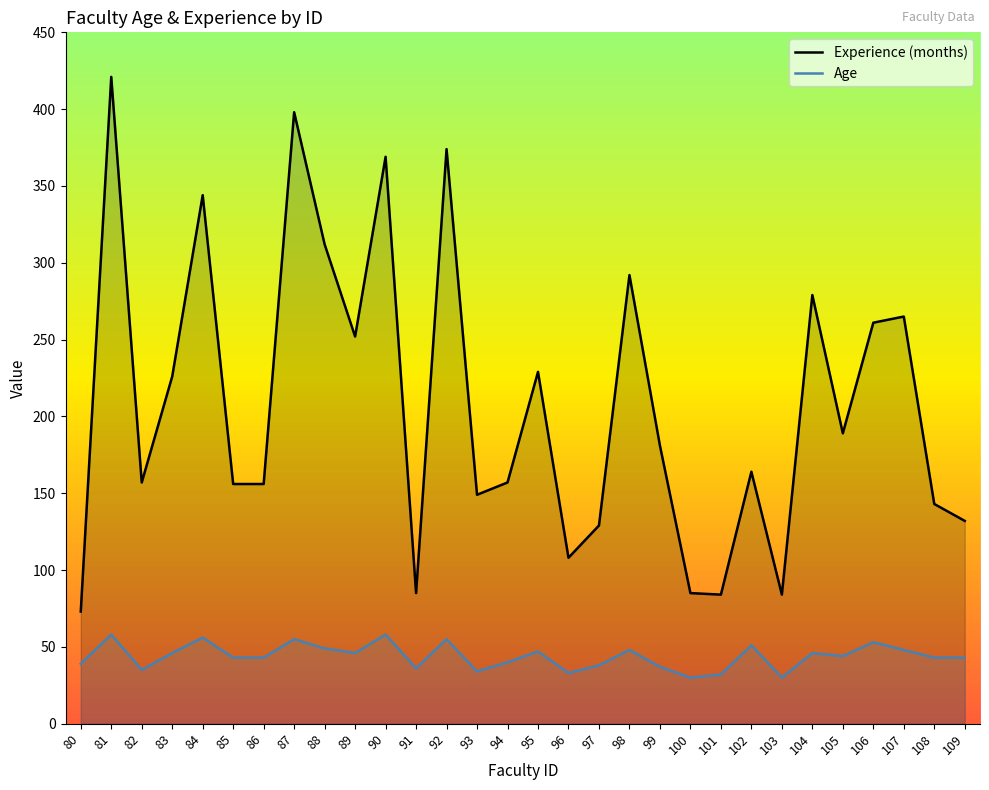

Rank the series by their average value, from lowest to highest.

Age, Experience (months)